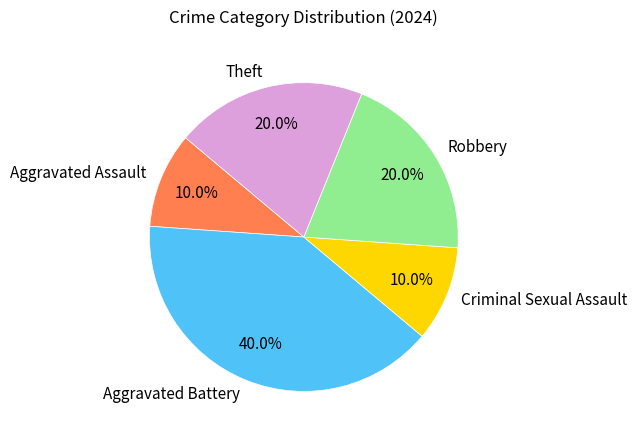

What is the ratio of the value at Aggravated Battery to the value at Criminal Sexual Assault?

4.0